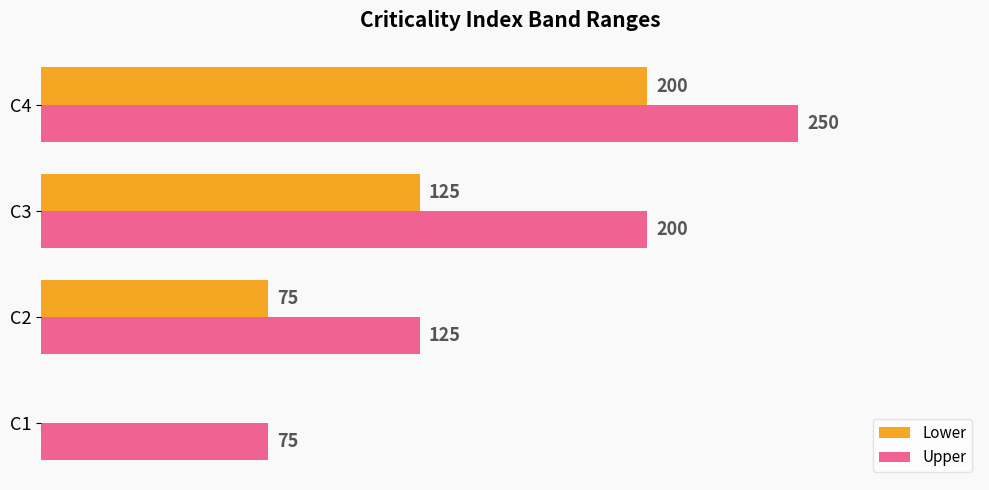

Where is Lower nearest to the value 100?

C2